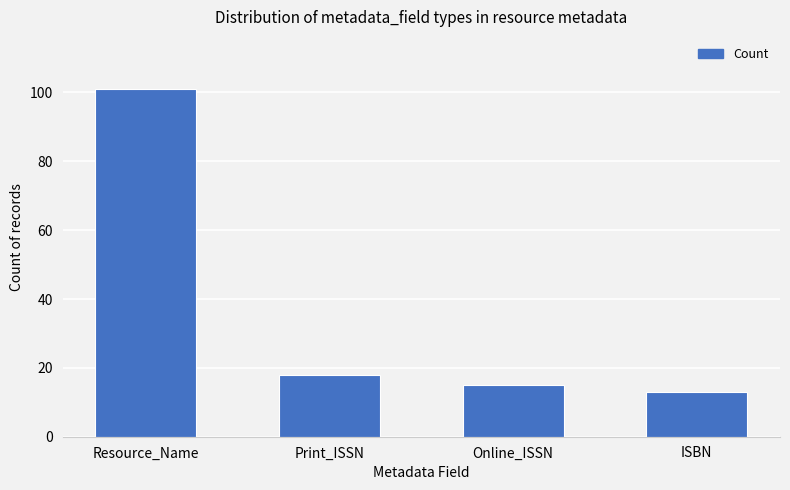

Which has a higher value, Resource_Name or ISBN?

Resource_Name